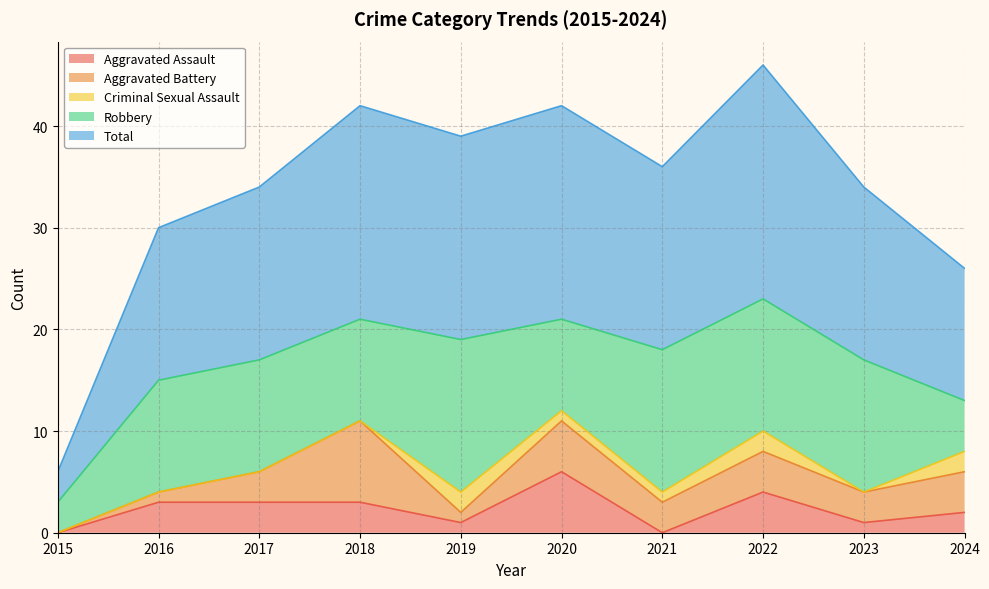

After their last crossing, which series has the higher values: Criminal Sexual Assault or Aggravated Assault?

Aggravated Assault